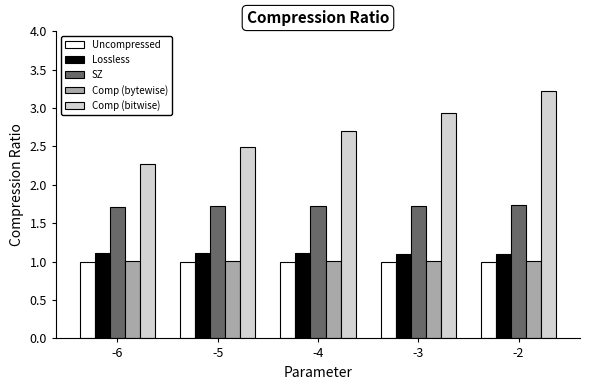

What is the sum of all Comp (bitwise) values?

13.6